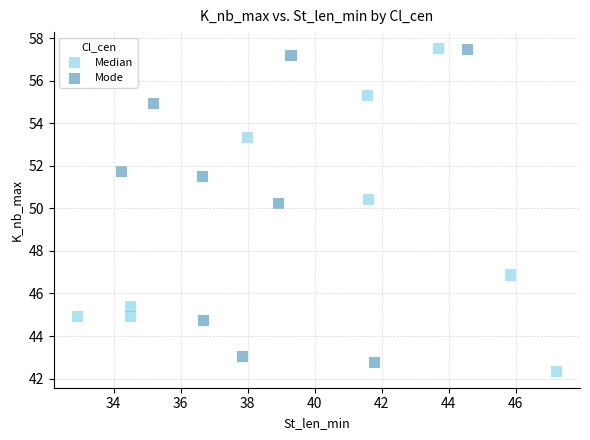

What are all the series names shown in the legend?

Median, Mode